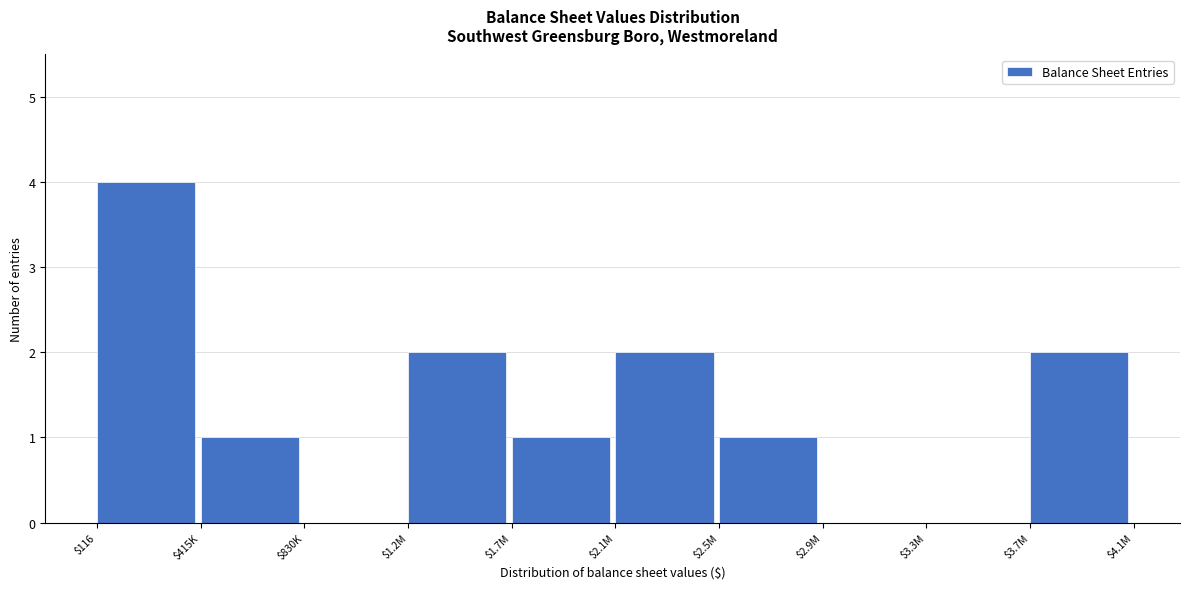

What is the sum of all values?

13